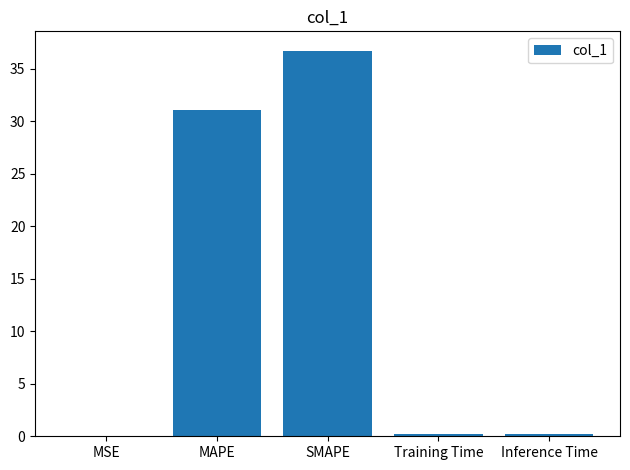

What is the change in value from MSE to SMAPE?

+36.7